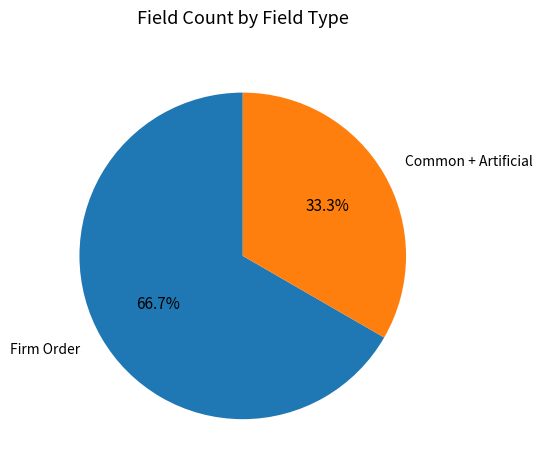

What is the majority slice?

Firm Order